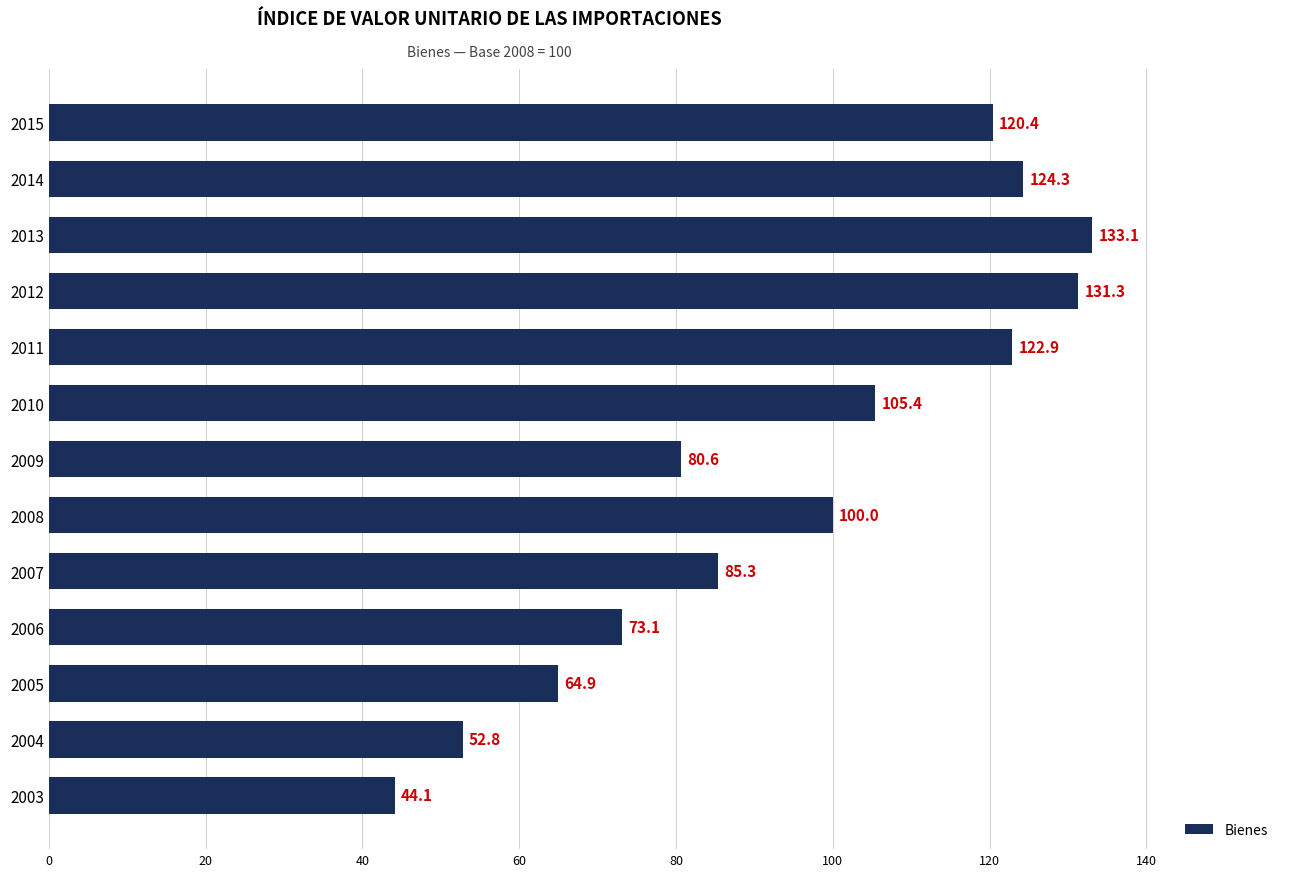

Are the bars horizontal?

Yes